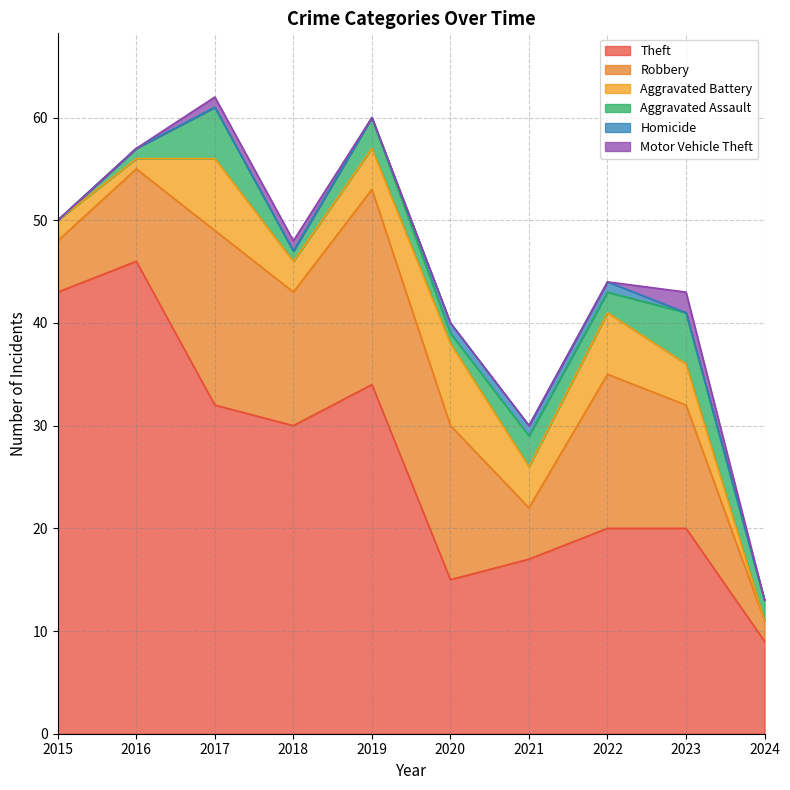

How many interior local peaks does the Theft series have?

2